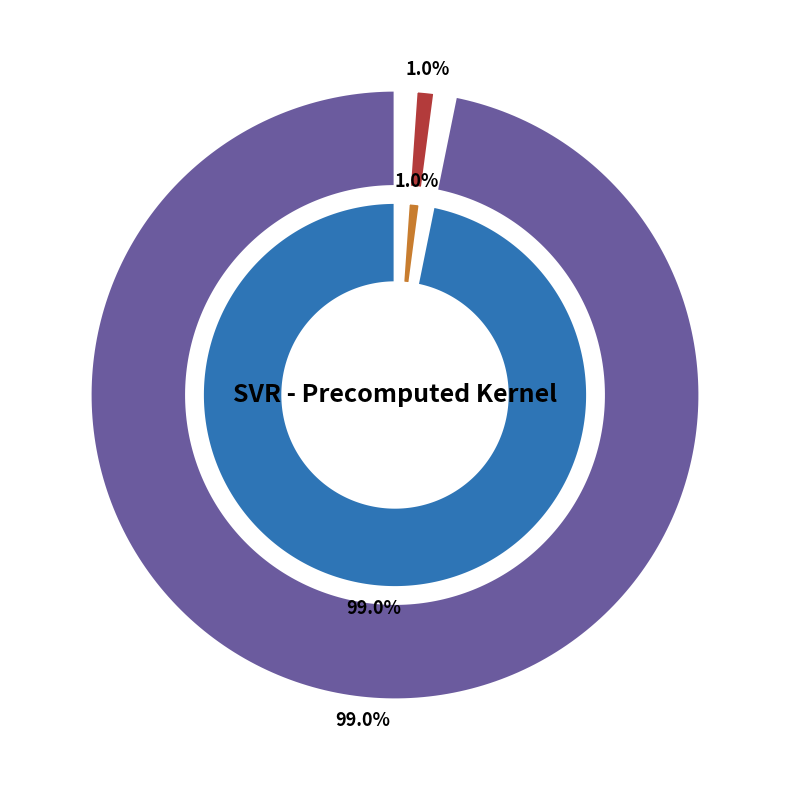

Which has a higher value, epsilon or C?

C